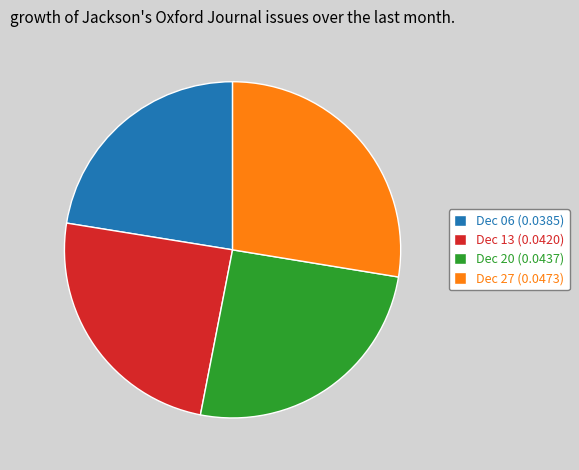

Do Dec 27 (0.0473) and Dec 20 (0.0437) together represent more than half of the pie?

Yes